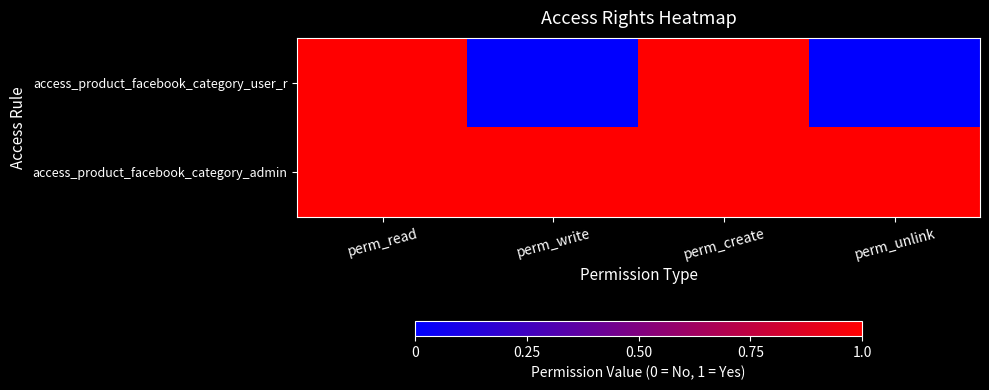

Reading left to right, extract all data points from this chart.

access_product_facebook_category_user_r: perm_read=1	perm_write=0	perm_create=1	perm_unlink=0
access_product_facebook_category_admin: perm_read=1	perm_write=1	perm_create=1	perm_unlink=1